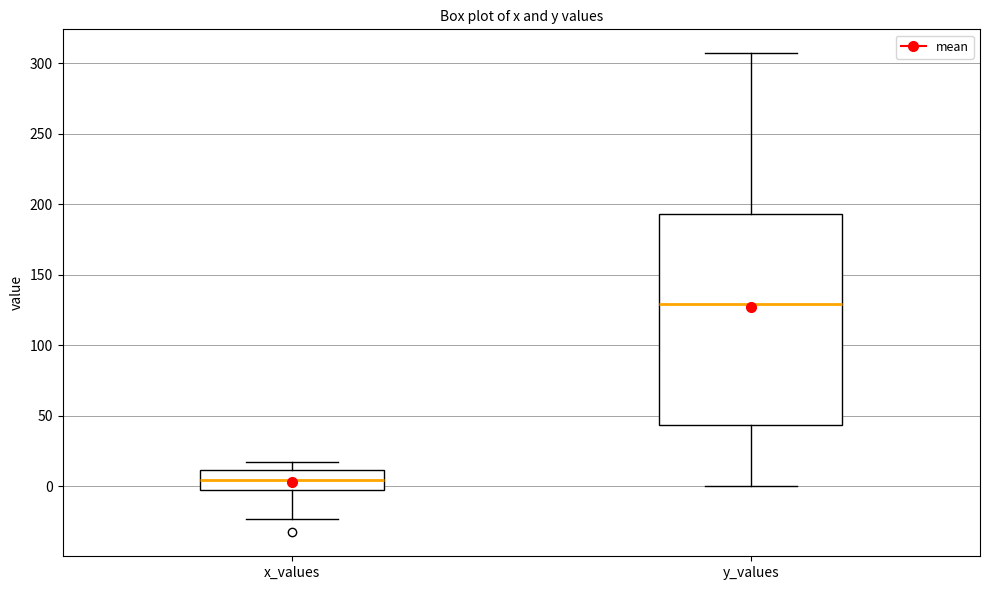

Reading left to right, transcribe this box plot: for each box, give where its median line is, the range the box spans, and where its two whiskers end, as read against the y-axis. The values are not printed on the chart, so give them approximately, as read against the axis.

x_values: median 5, box -5 to 10, whiskers -25 to 15
y_values: median 130, box 45 to 195, whiskers 0 to 305